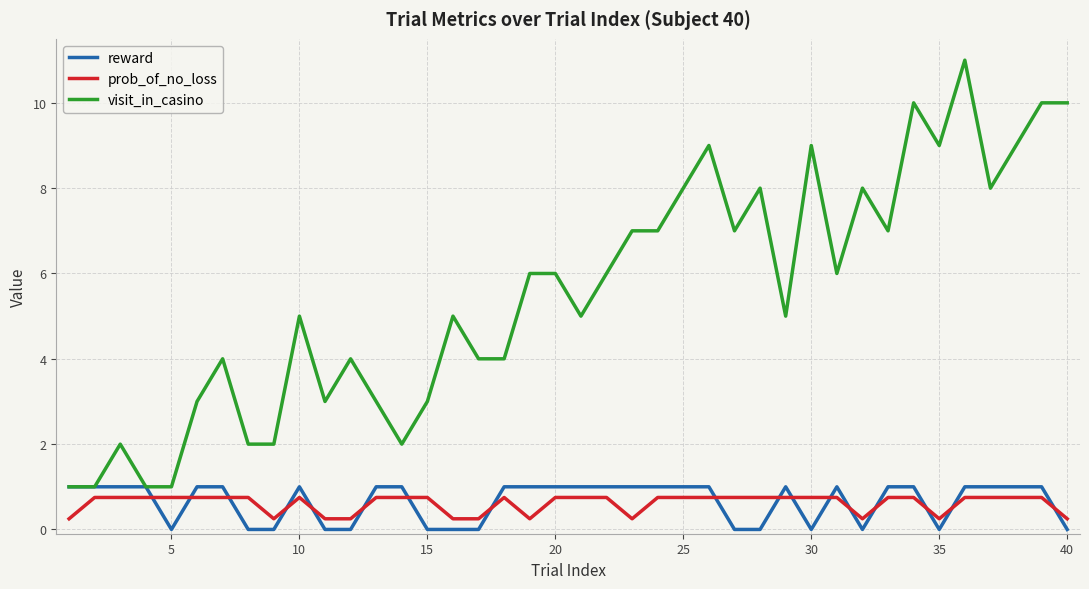

True or false: reward and prob_of_no_loss intersect in this chart.

True